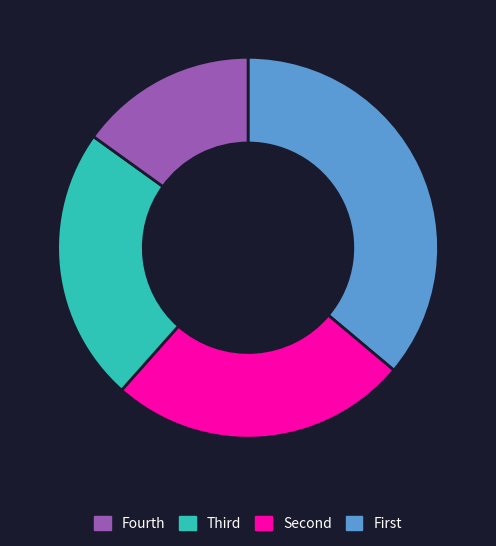

Does any single category account for the majority?

No